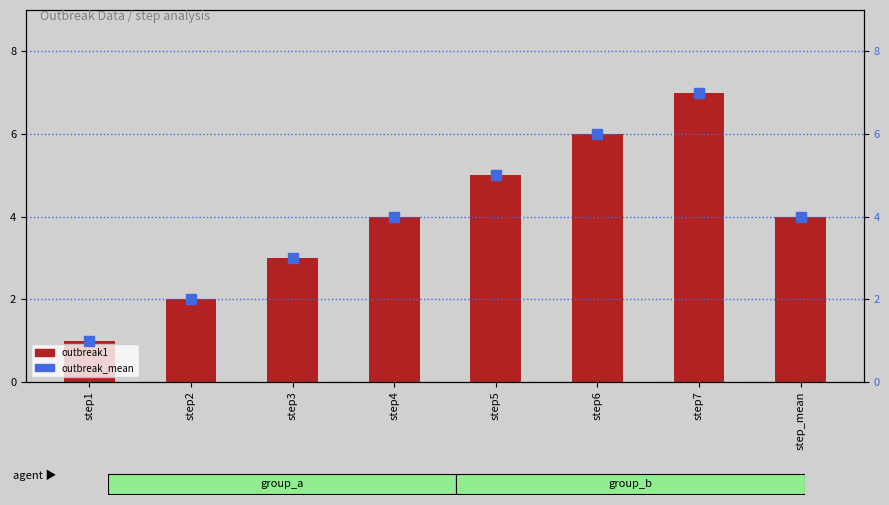

What is the sum of the outbreak1 values at step7 and step1?

8